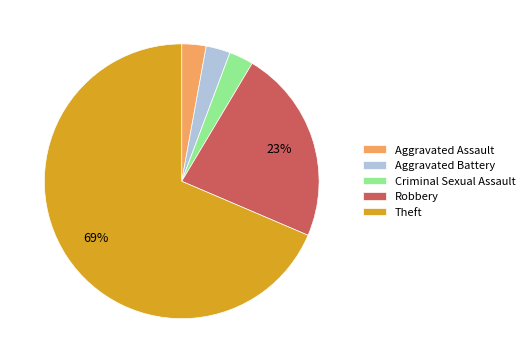

Which slice is the largest?

Theft